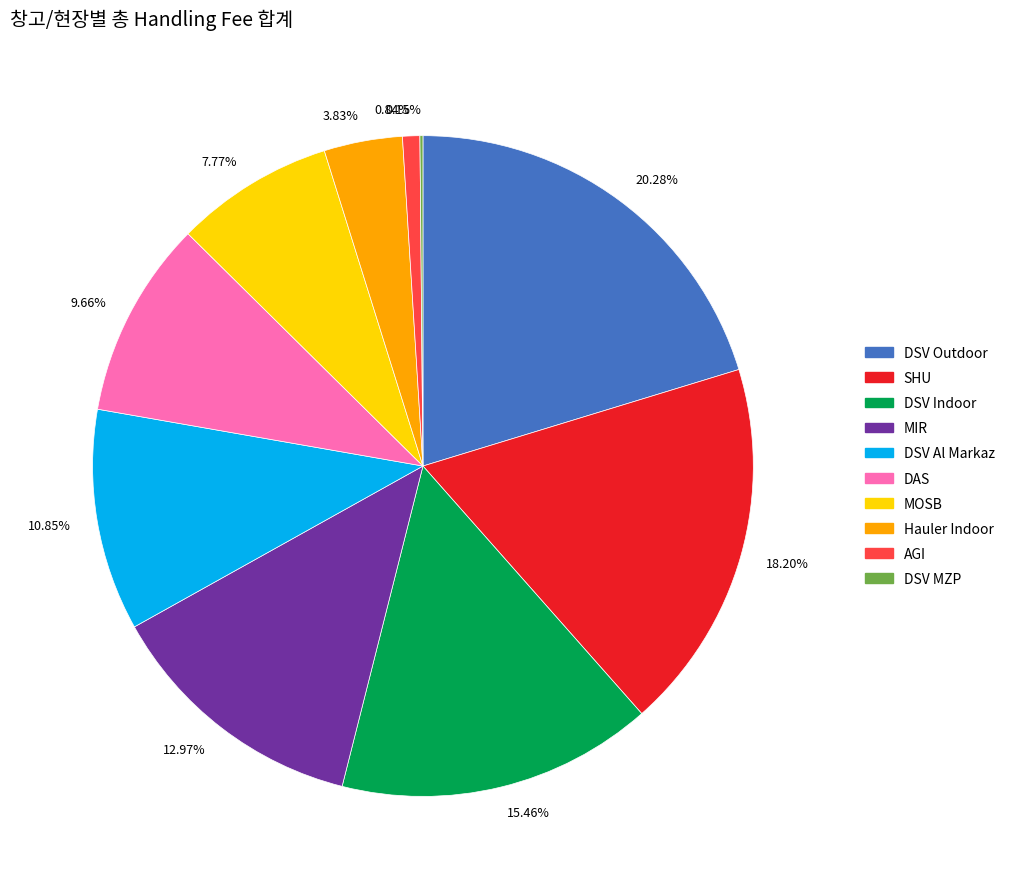

Which slice is the largest?

20.28%